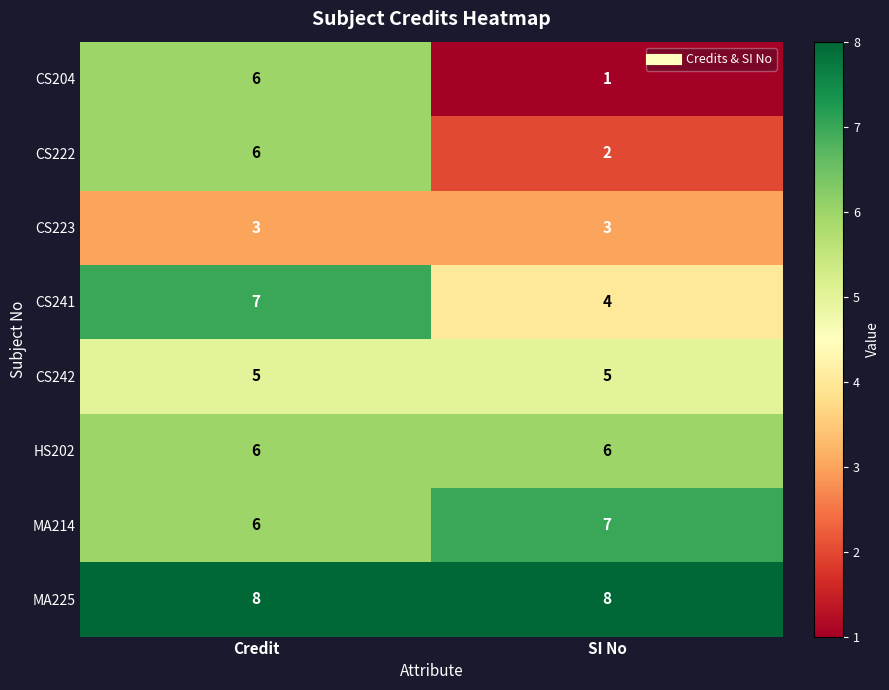

What is the greatest value displayed?

8